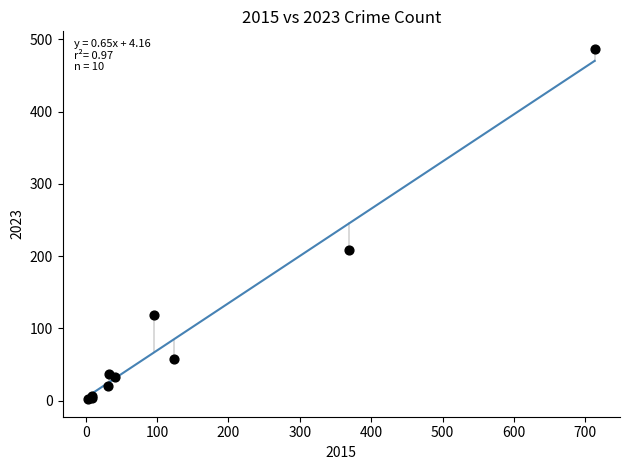

What Y value in the scatter plot is closest to 244?

208